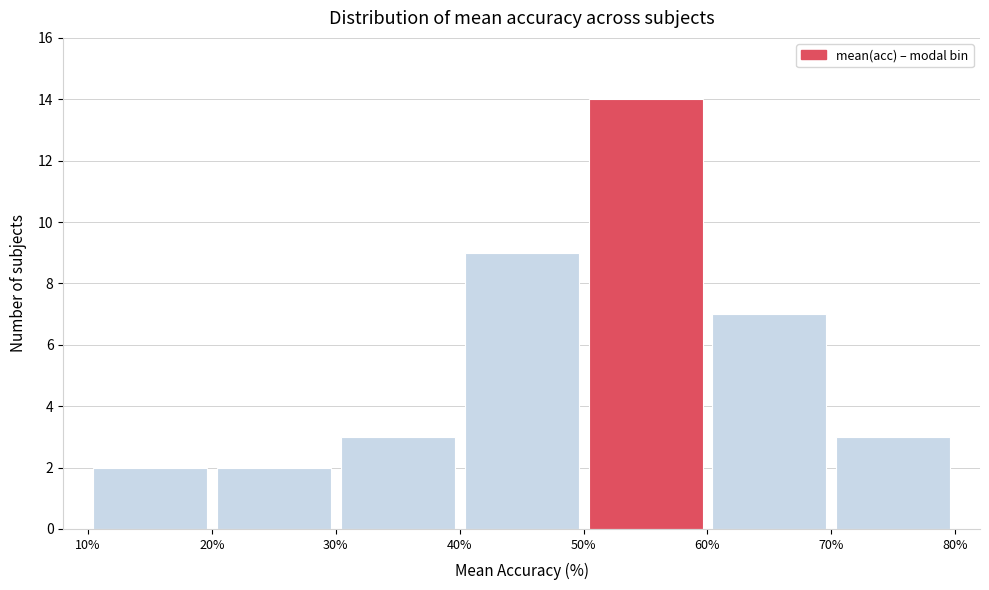

What is the height of the bar covering 60% to 70% on the x-axis? The values are not printed on the chart, so give them approximately, as read against the axis.

7